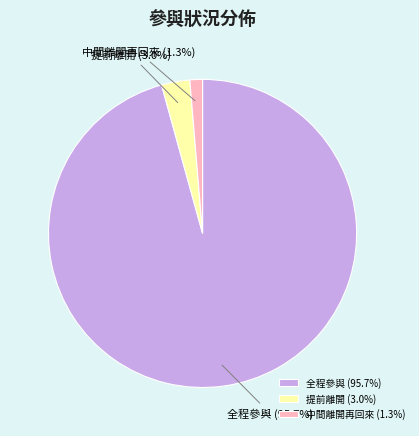

Which slice is the largest?

全程參與